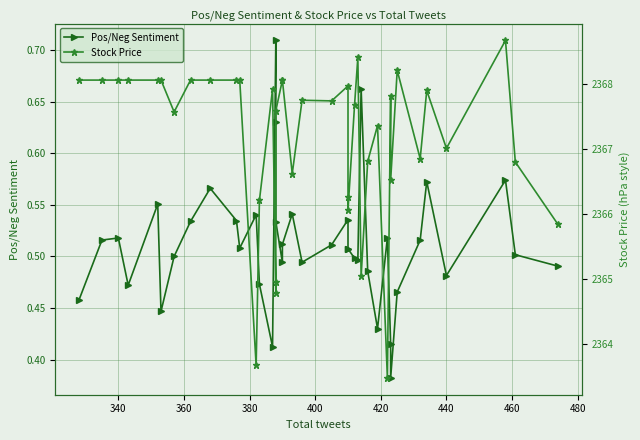

What is the difference between the maximum and minimum values in the Pos/Neg Sentiment series?

0.3